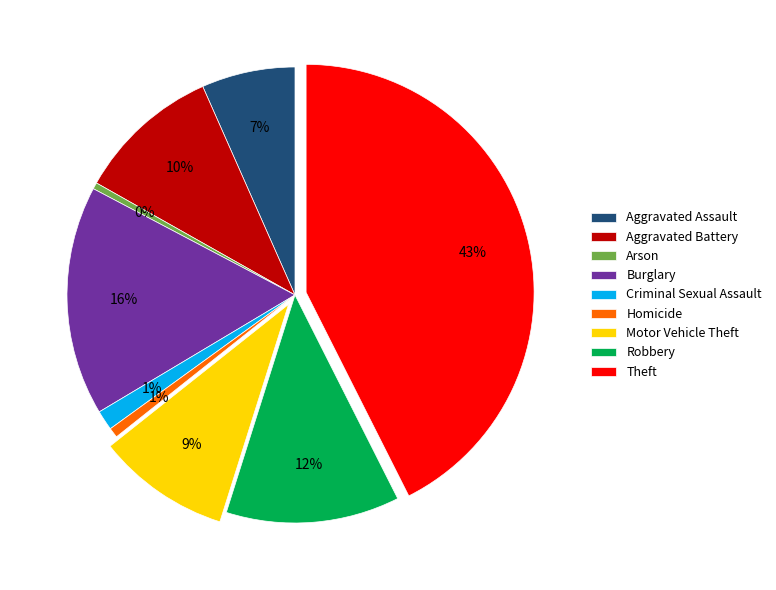

How many slices are in this pie chart?

9